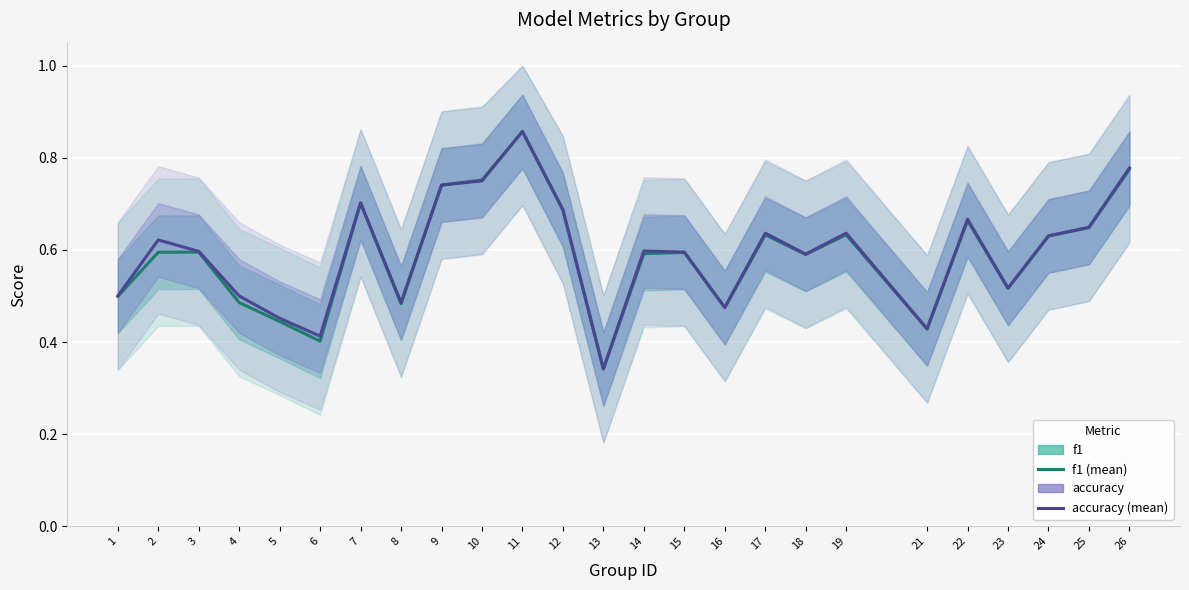

At how many categories does at least one series exceed 0?

25